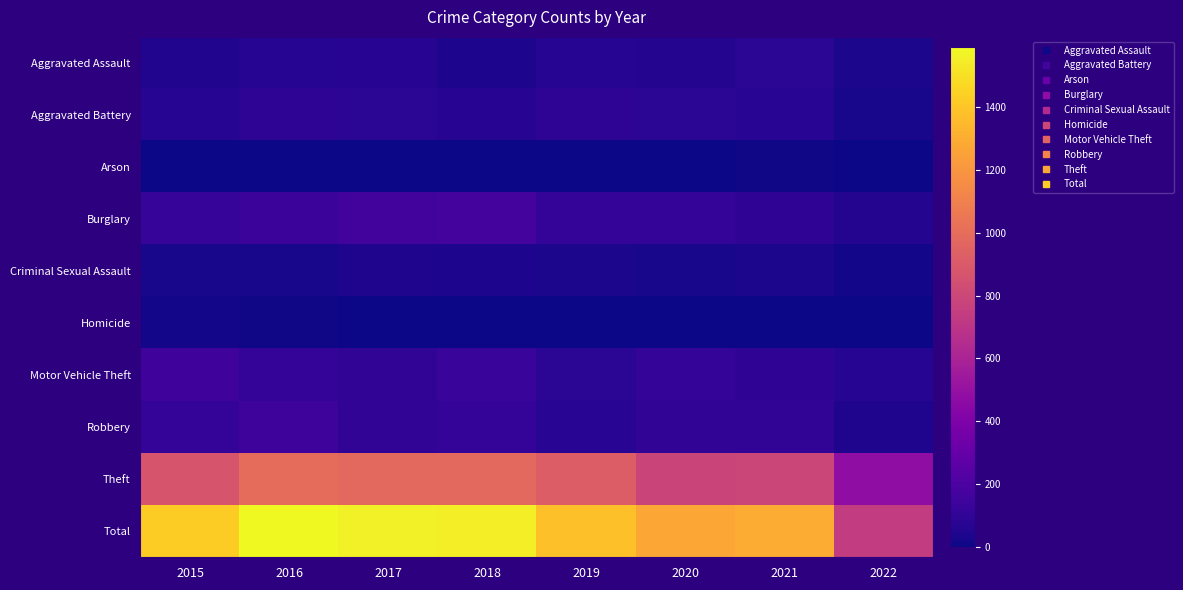

Which series has the largest range (max minus min)?

Total